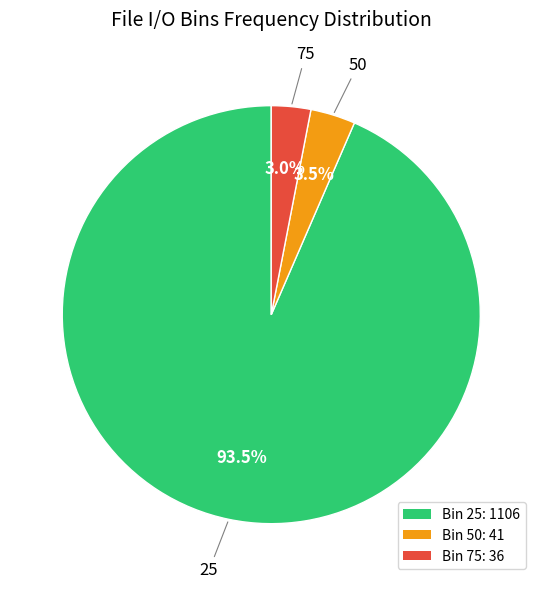

To the nearest percent, what is the average slice percentage?

33%